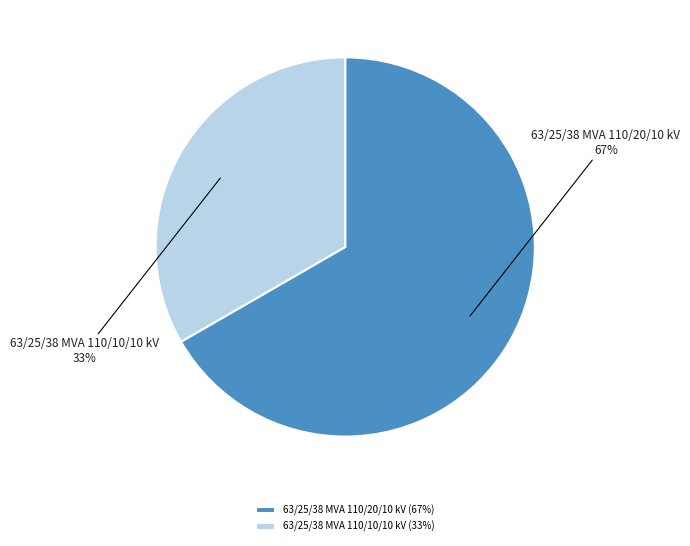

Is there a majority slice in this chart?

Yes